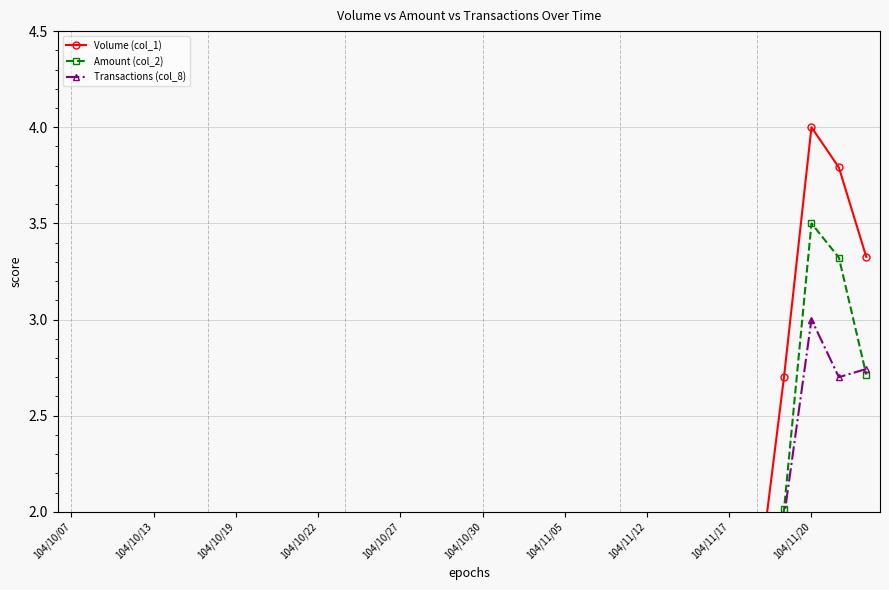

Which series has the largest total across all categories?

Volume (col_1)